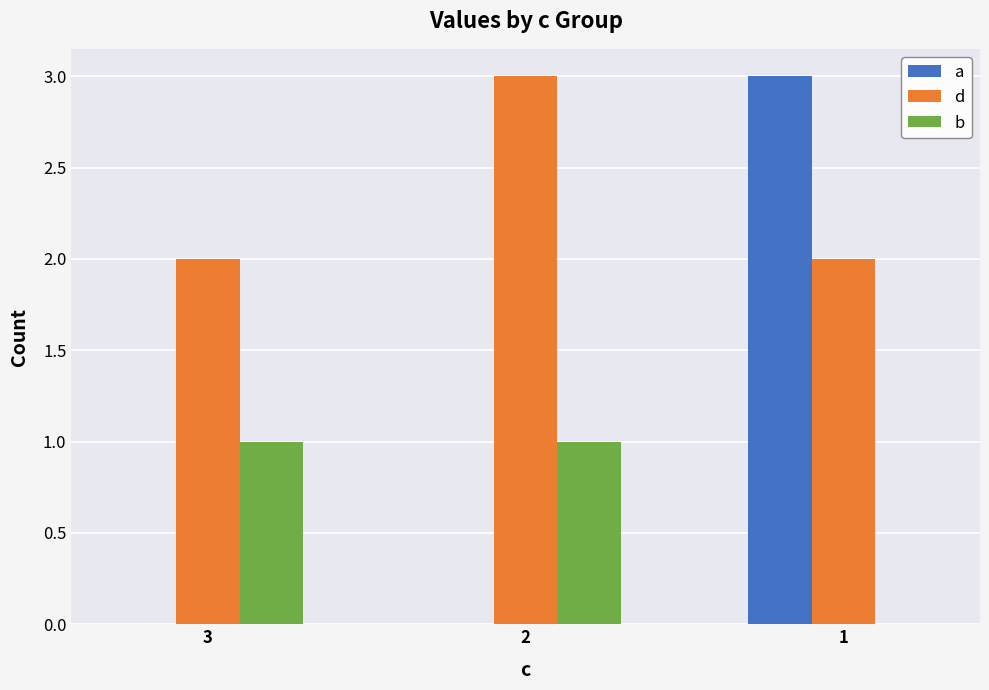

What is the sum of all b values?

2